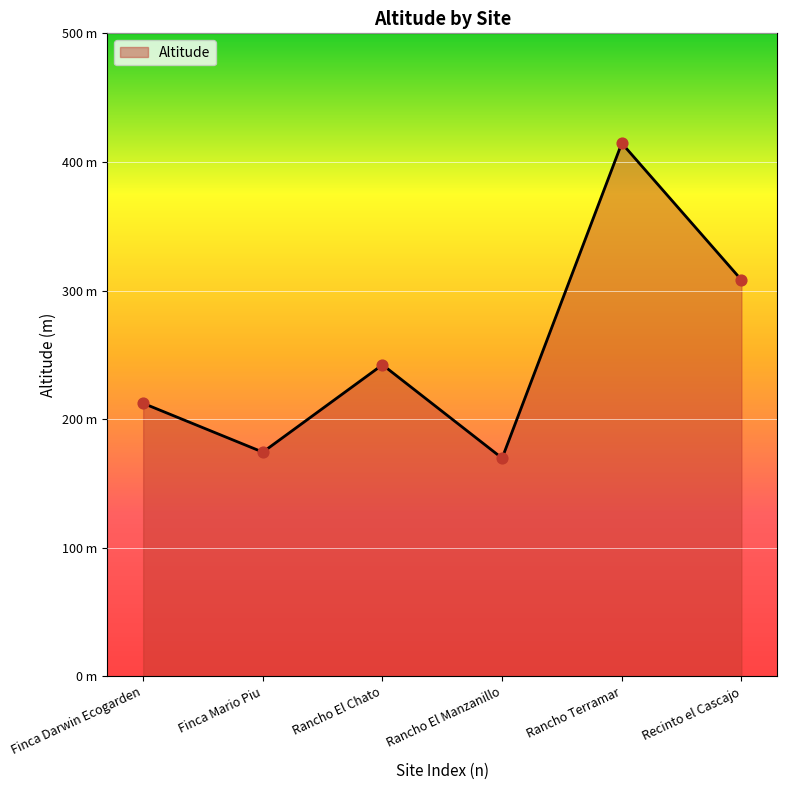

Approximately how many times larger is the value at Rancho Terramar compared to Rancho El Manzanillo?

2.4